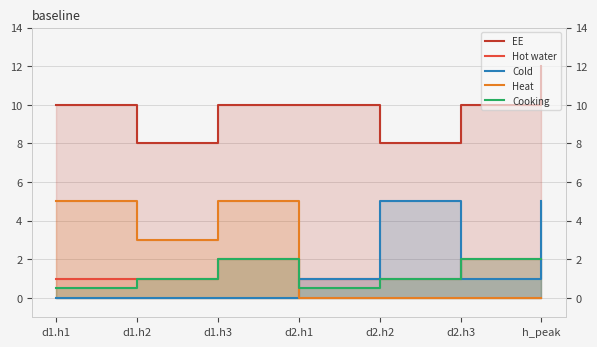

Which series has the widest spread of values?

Cold